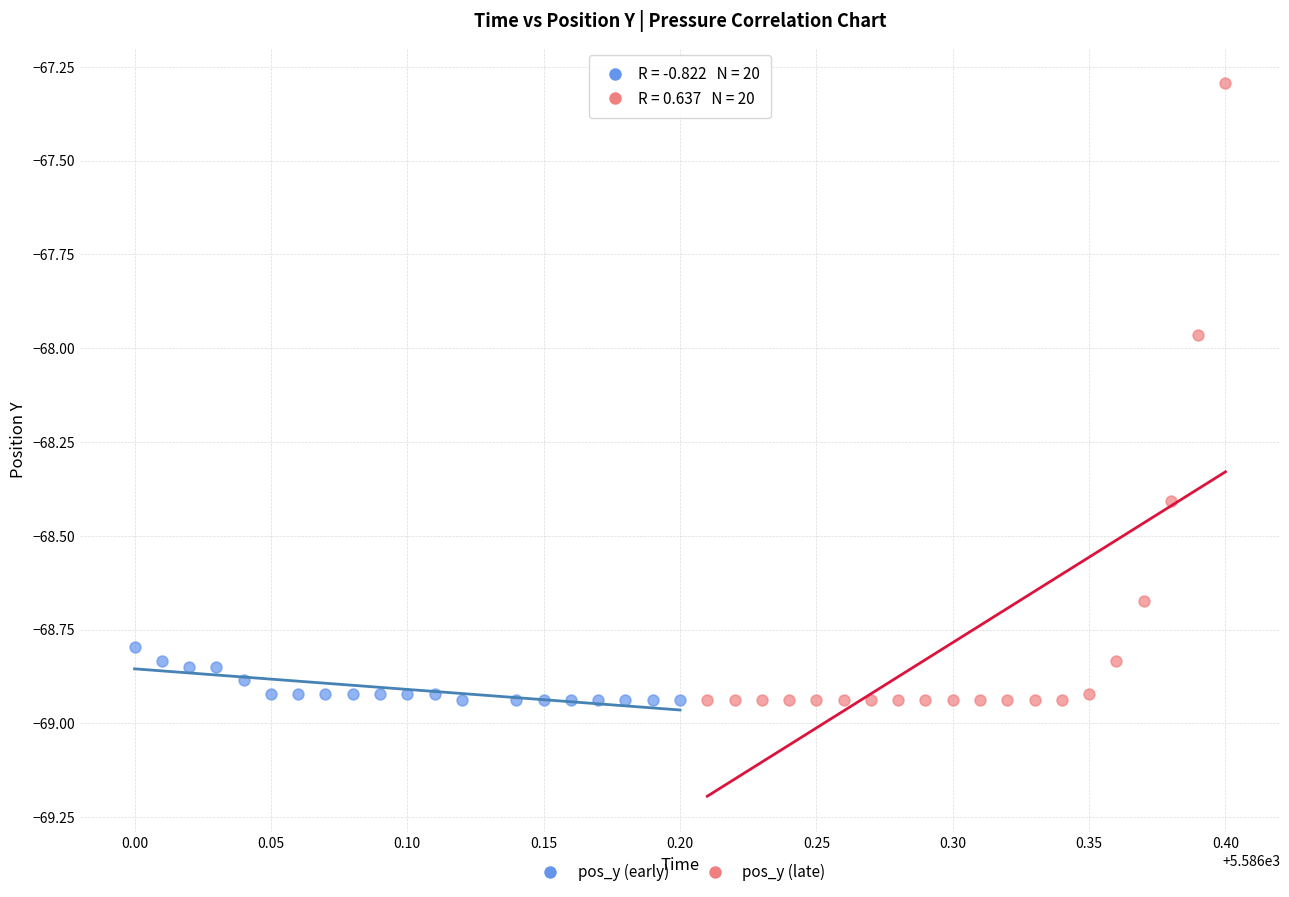

Which series reaches the maximum Y coordinate?

pos_y (late)